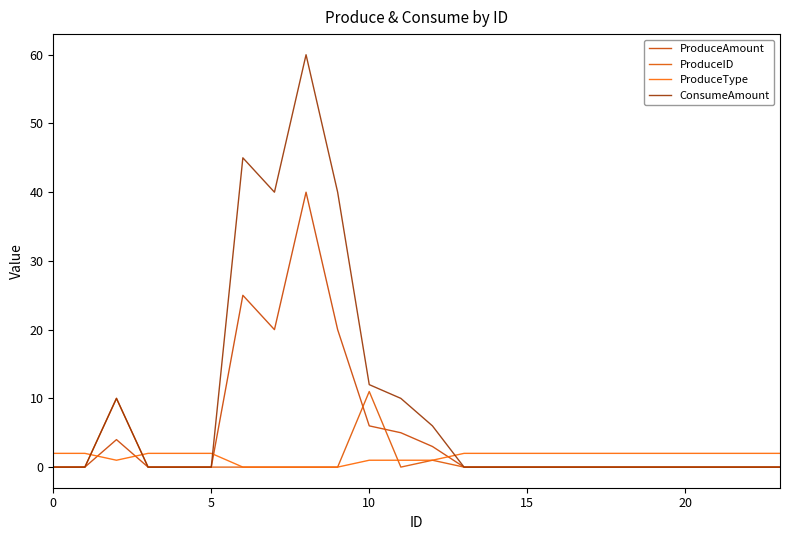

Which series has the largest total across all categories?

ConsumeAmount